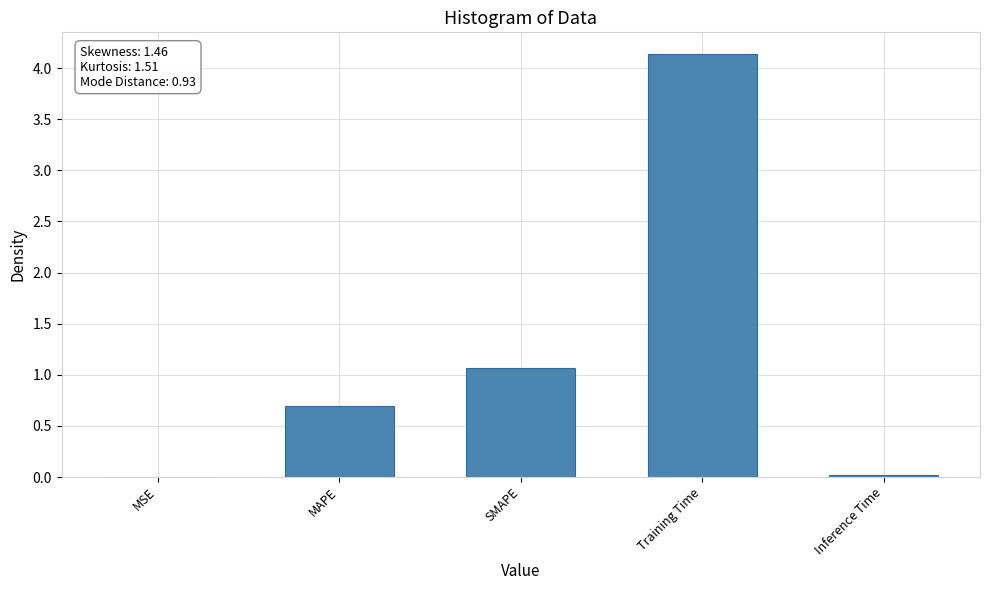

What is the sum of all values?

5.9